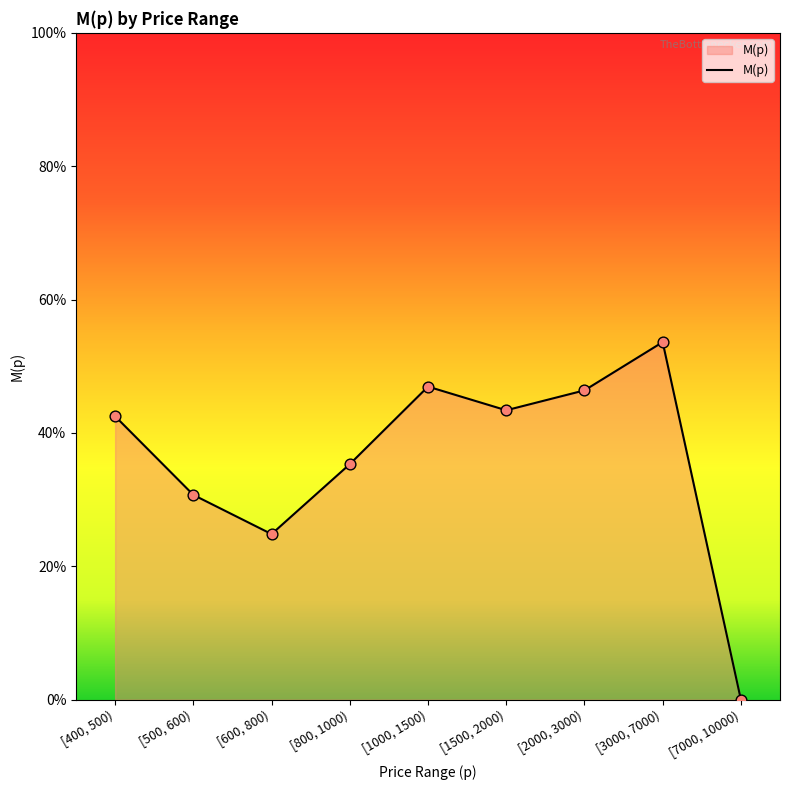

Between [2000, 3000) and [800, 1000), which is larger?

[2000, 3000)